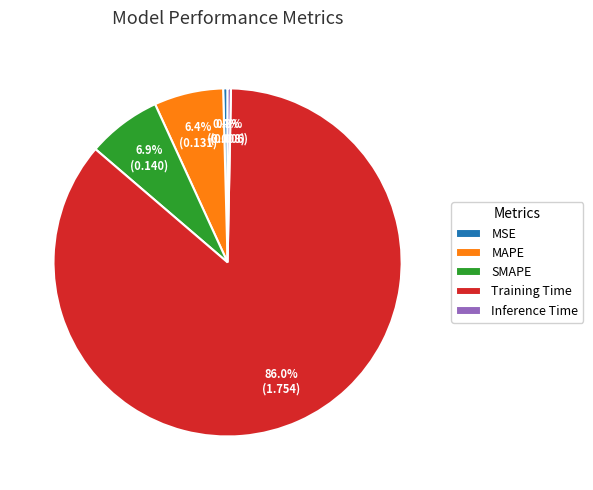

Combined, do Training Time and Inference Time account for over 50%?

Yes